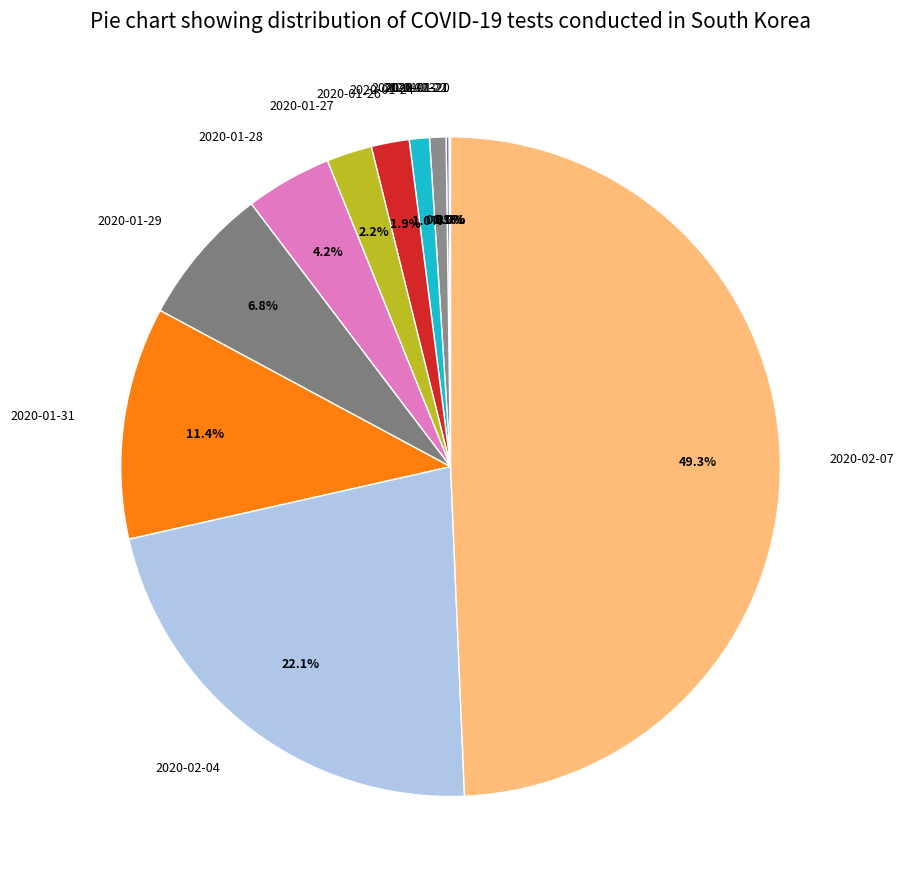

What percentage is the 2020-02-07 slice, to the nearest percent?

49%